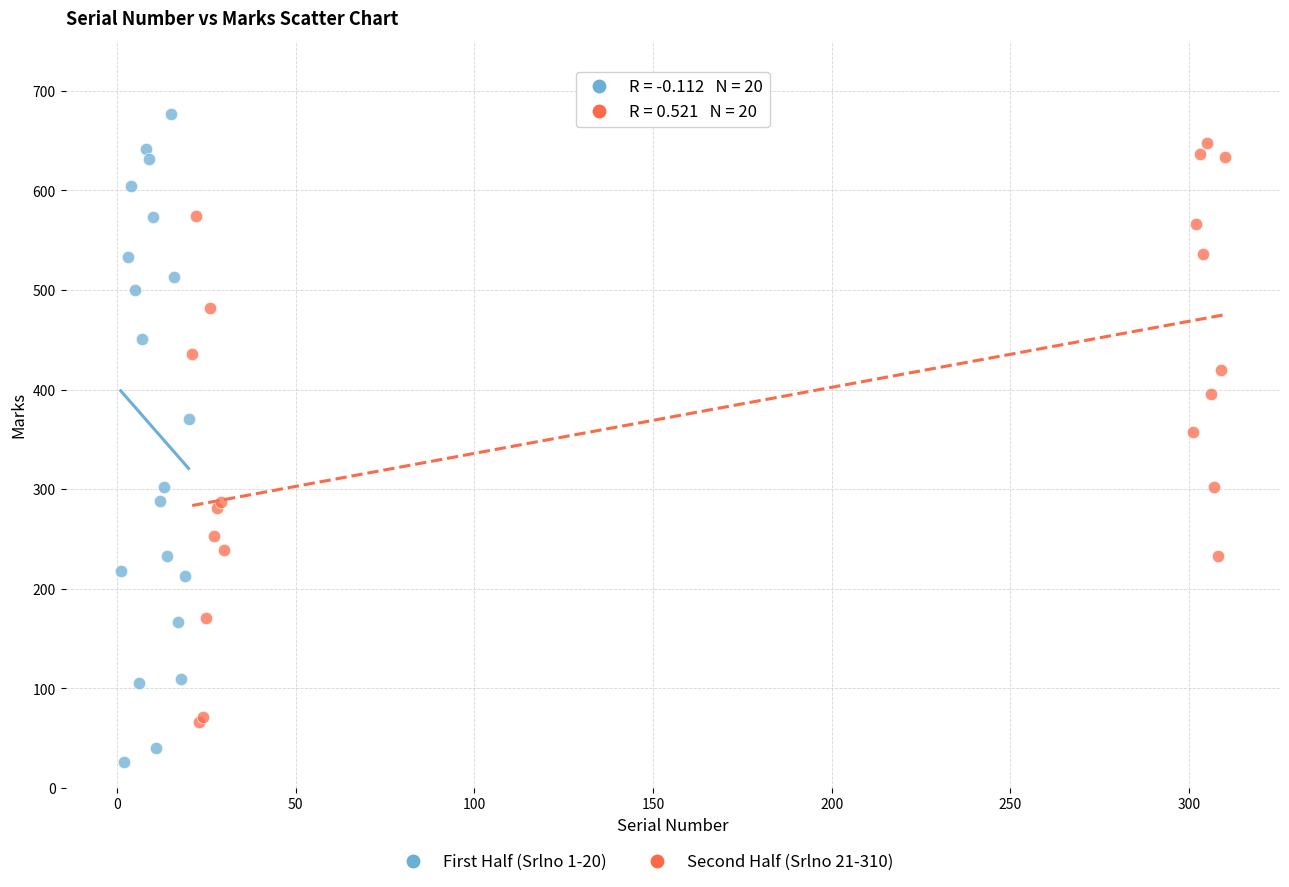

Which series reaches the maximum Y coordinate?

First Half (Srlno 1-20)